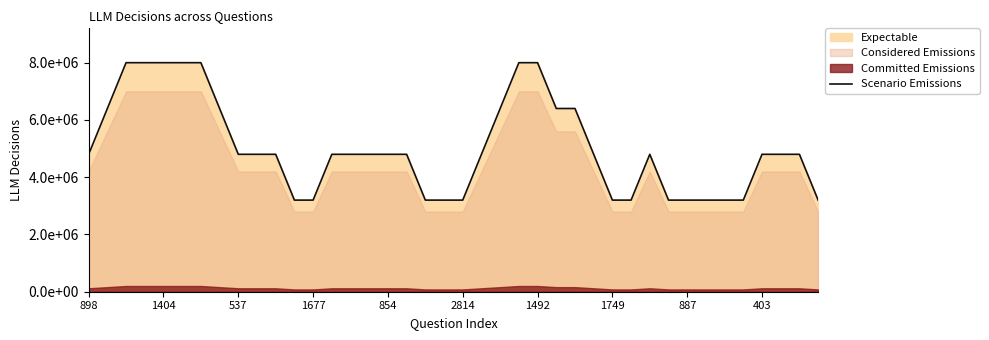

Where does the data first go above 4800000?

898